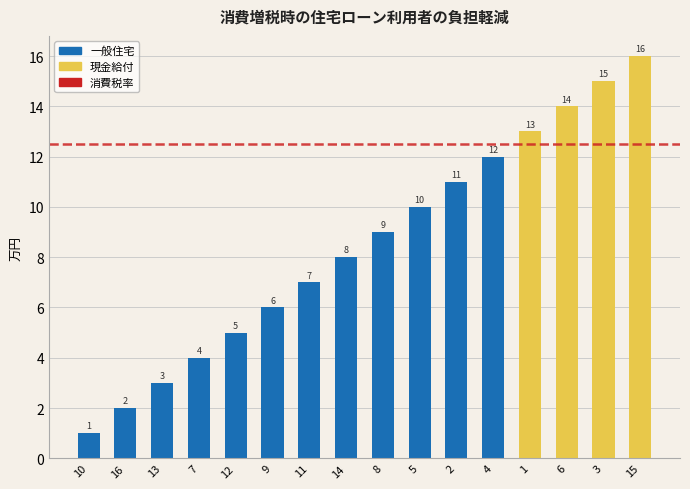

What is the change in value from 9 to 11?

+1